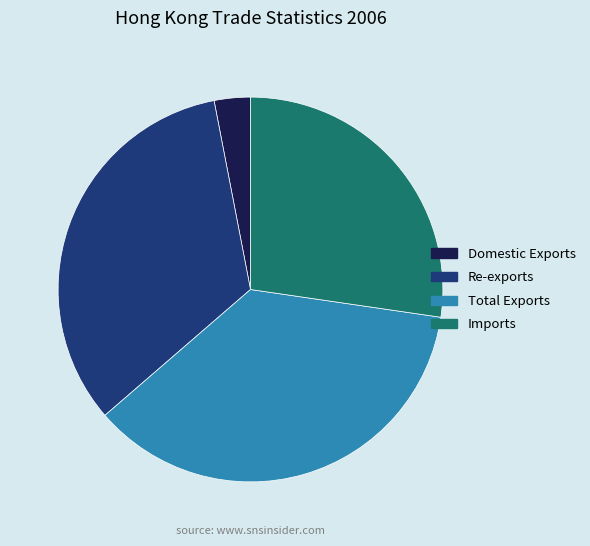

True or false: Re-exports accounts for 48% of the total.

False